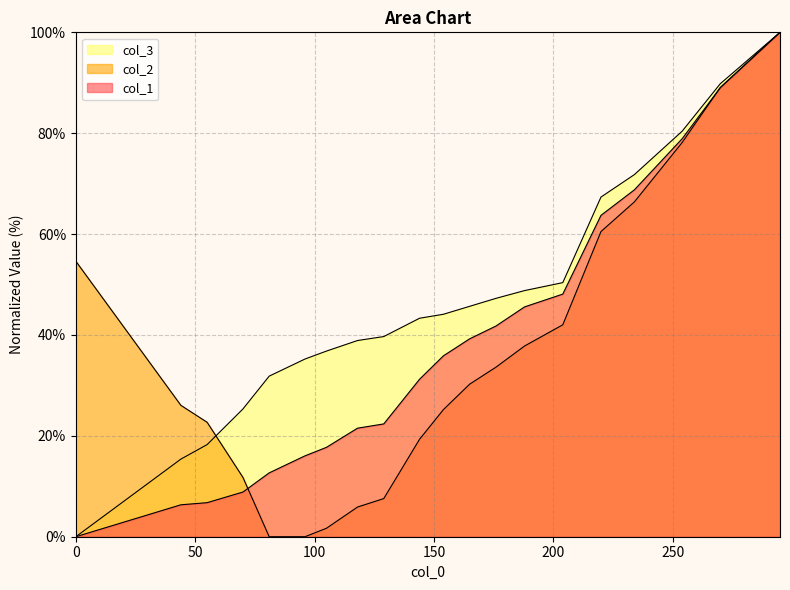

Where do col_2 and col_1 first cross each other?

70 and 81